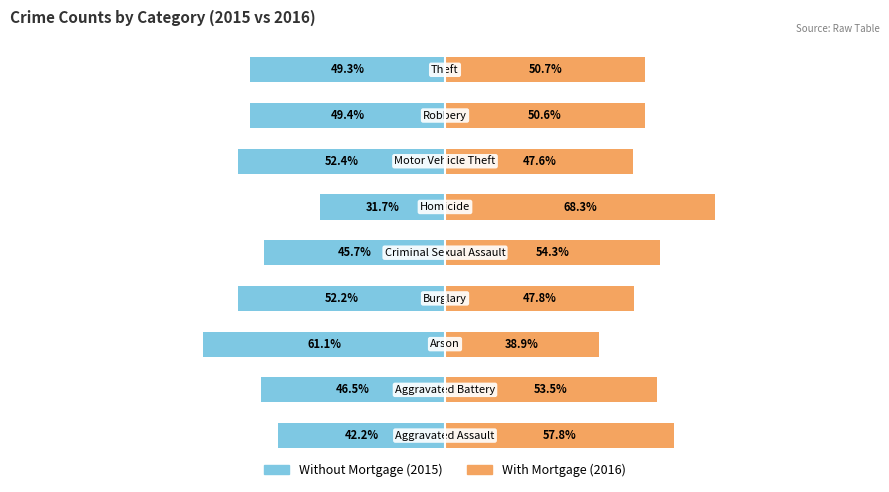

At how many categories does at least one series exceed 9?

9